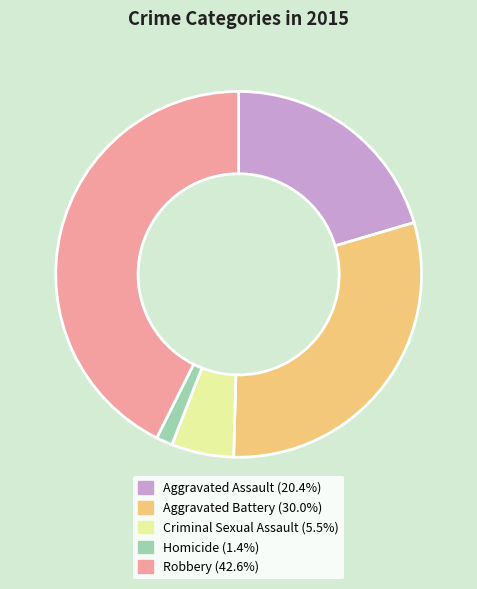

Does Criminal Sexual Assault represent more than half of the total?

No